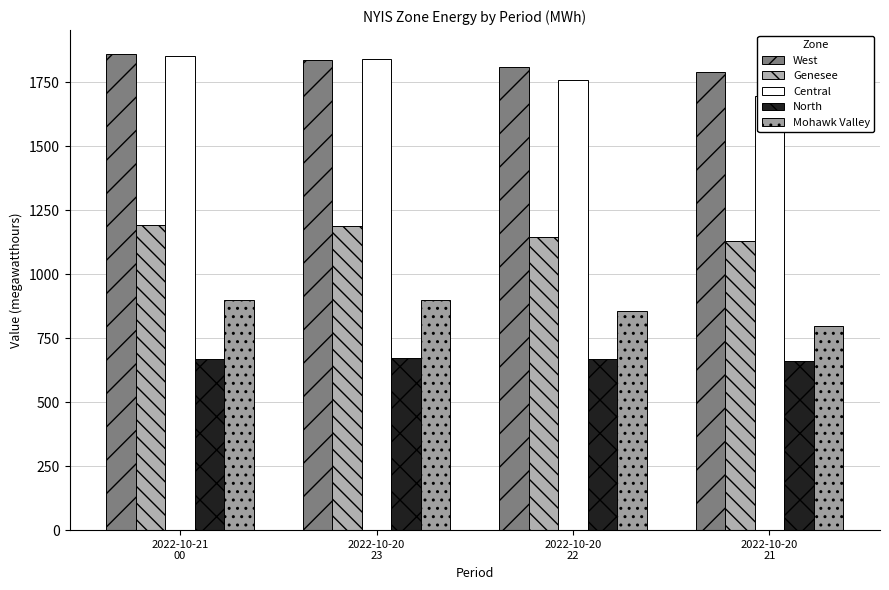

What is the difference between the Genesee values at 2022-10-21
00 and 2022-10-20
22?

47